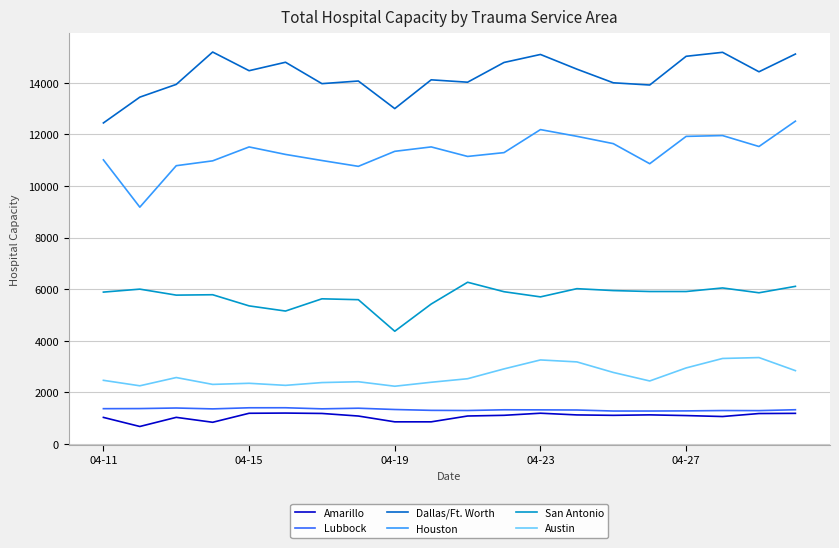

What is the highest value of the Lubbock series?

1404